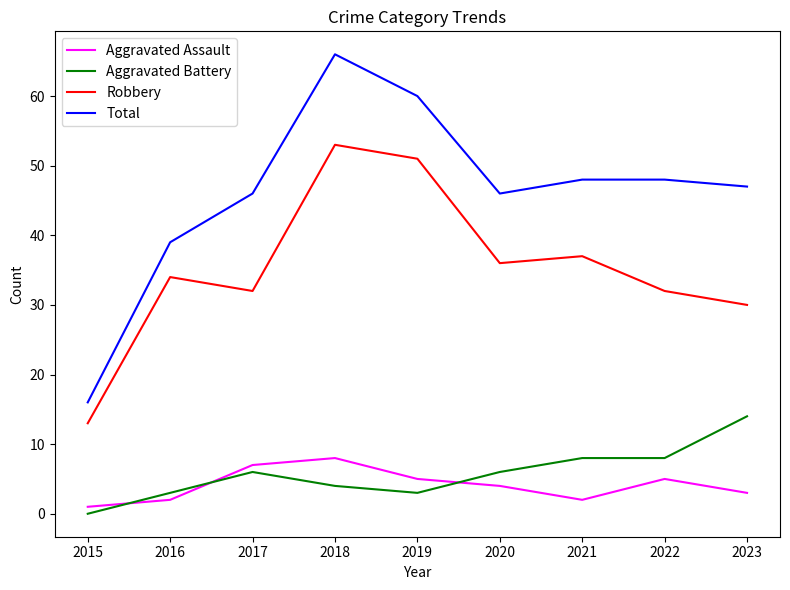

How many interior local valleys does the Total series have?

1